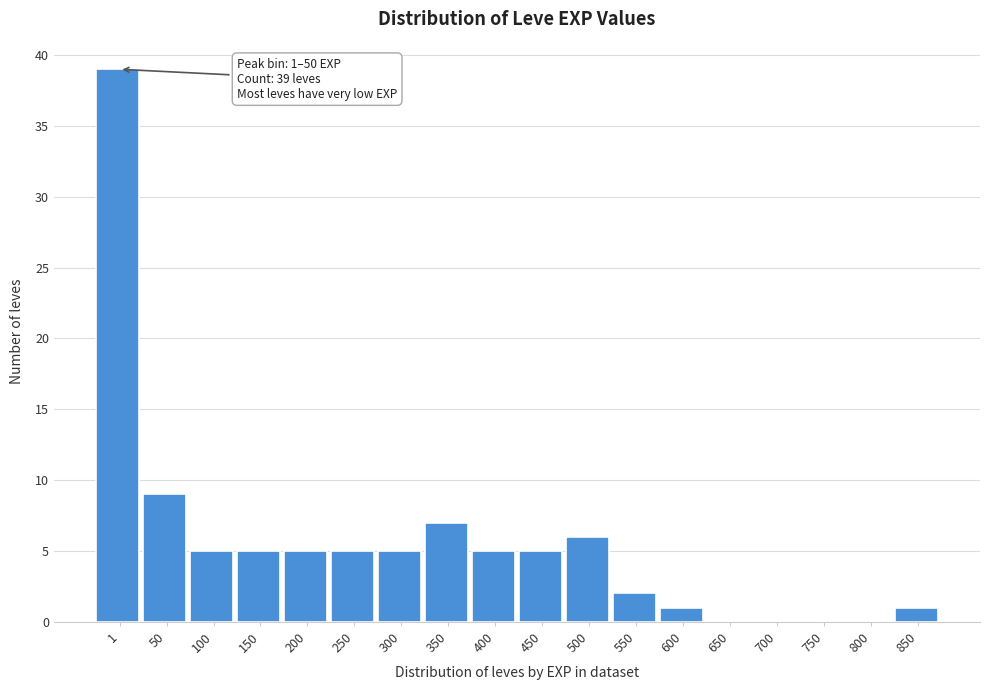

Reading left to right, what are all the values shown in this chart?

1=39	50=9	100=5	150=5	200=5	250=5	300=5	350=7	400=5	450=5	500=6	550=2	600=1	650=0	700=0	750=0	800=0	850=1